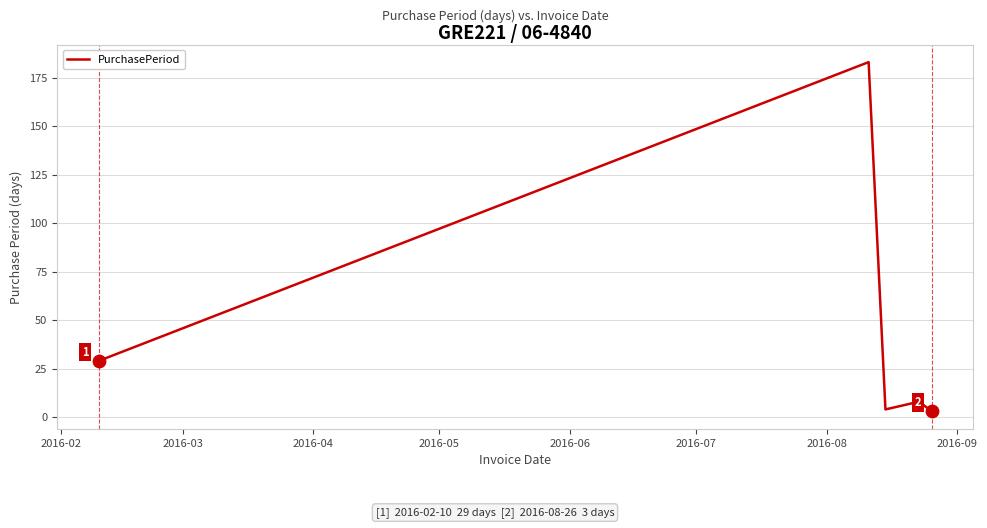

What is the greatest value displayed?

183